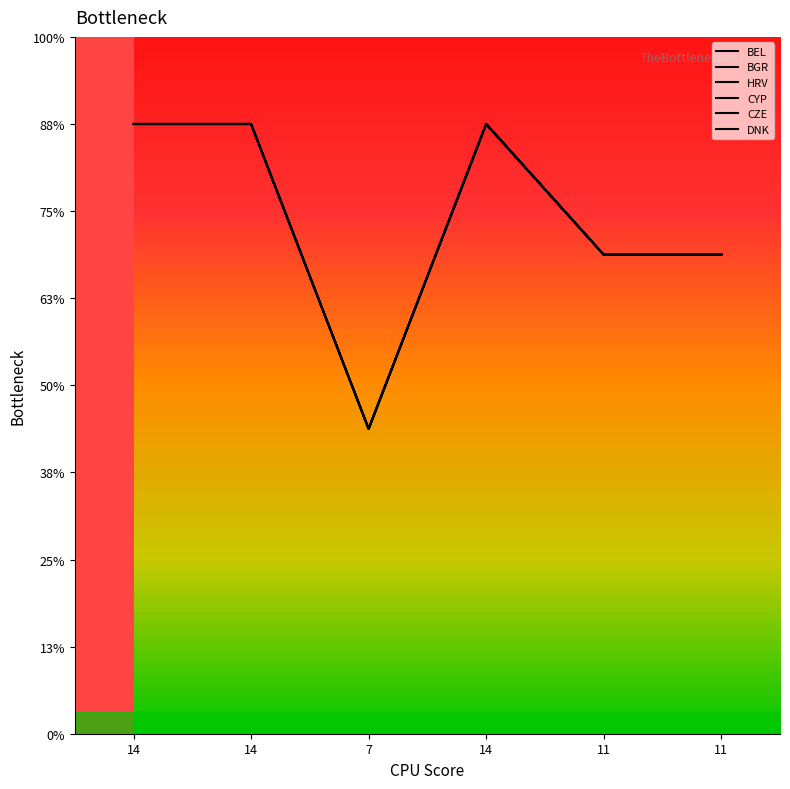

What is the label of the 4th point from the right?

7